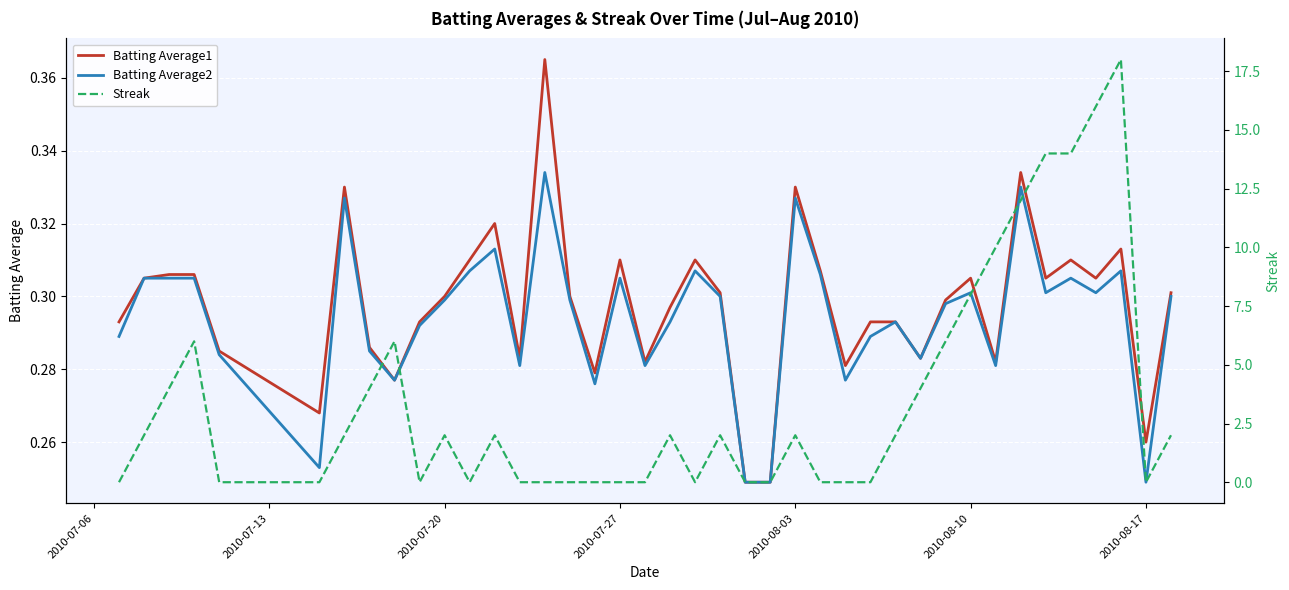

In Batting Average2, how many points are higher than both neighbors (excluding endpoints)?

11